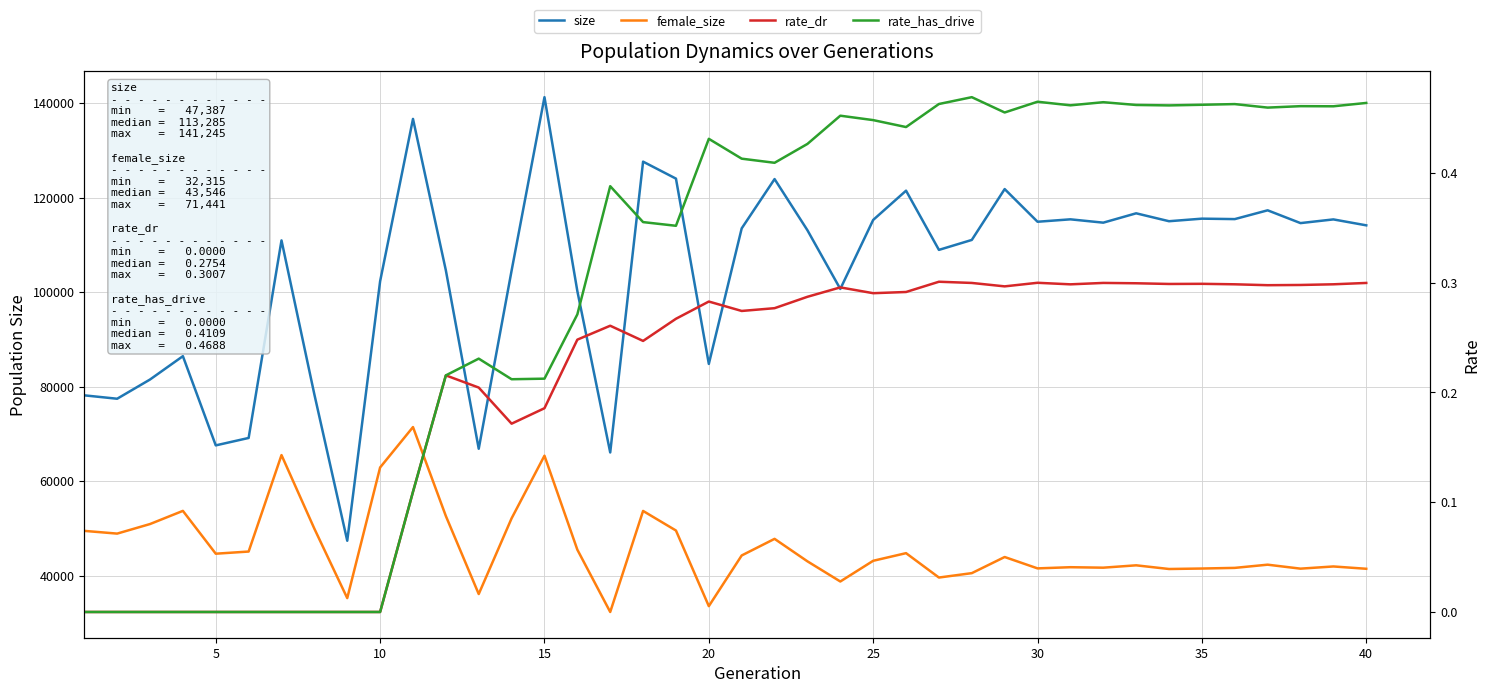

What are all the series names shown in the legend?

size, female_size, rate_dr, rate_has_drive